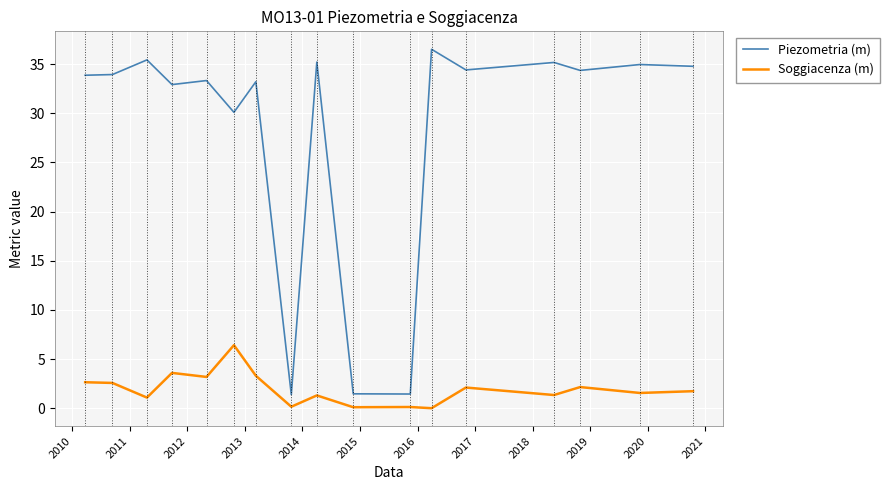

Which series has the largest range (max minus min)?

Piezometria (m)